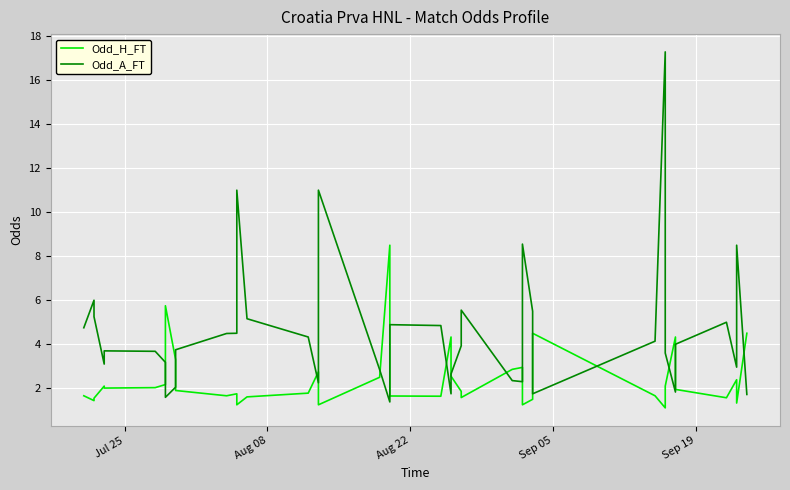

How many lines are shown in the chart?

2